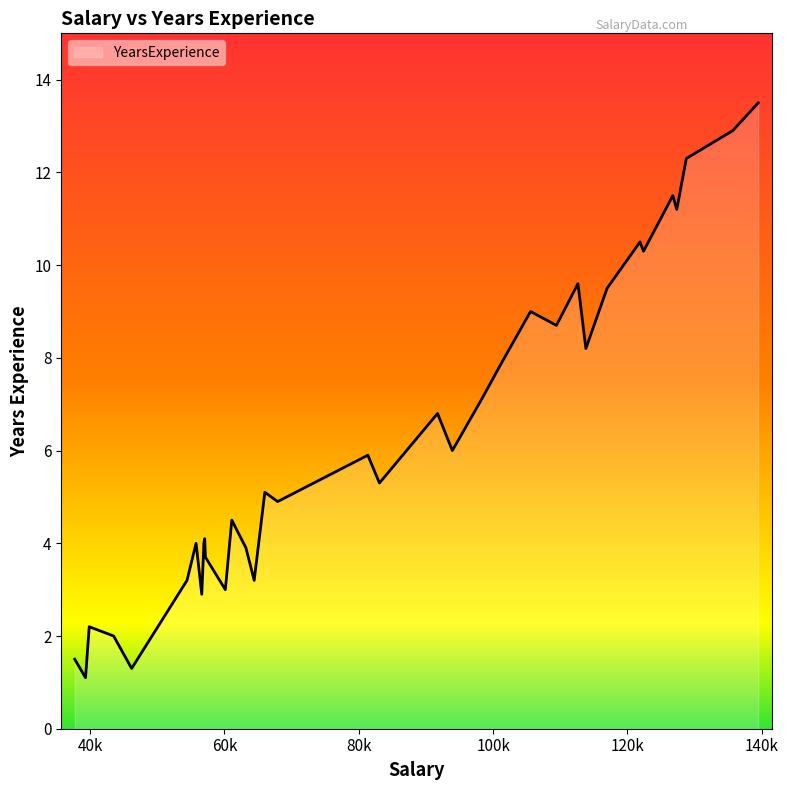

Reading left to right, list all the values displayed in this chart.

1.5	1.1	2.2	2.0	1.3	3.2	4.0	2.9	4.0	4.1	3.7	3.0	4.5	3.9	3.2	5.1	4.9	5.9	5.3	6.8	6.0	7.1	7.9	9.0	8.7	9.6	8.2	9.5	10.5	10.3	11.5	11.2	12.3	12.9	13.5